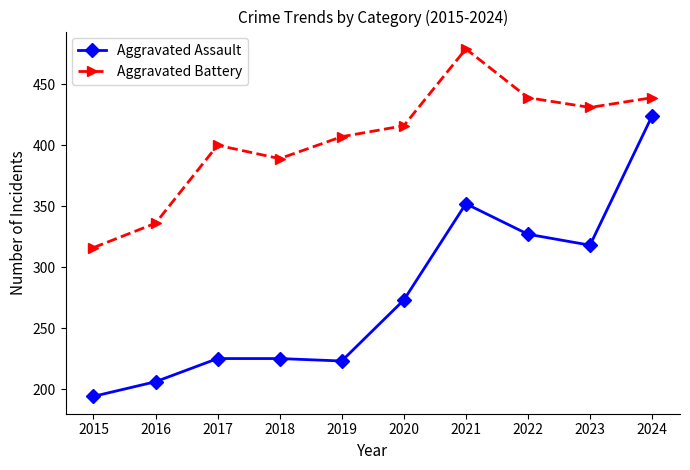

What is the difference between the highest and lowest values at 2016?

130